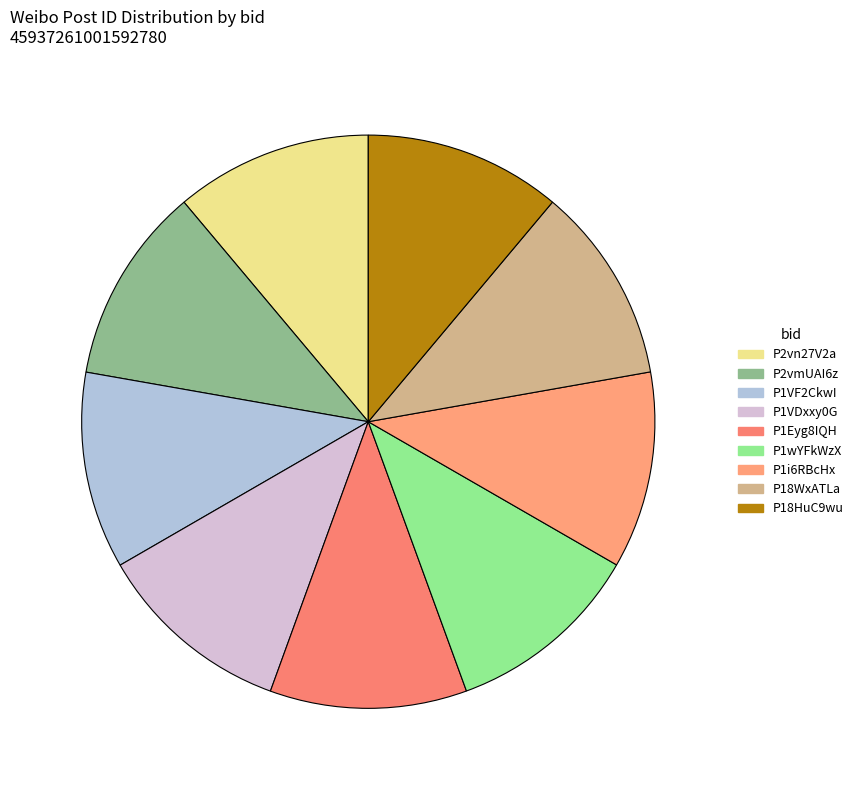

What is the change in value from P18WxATLa to P18HuC9wu?

-9329701078